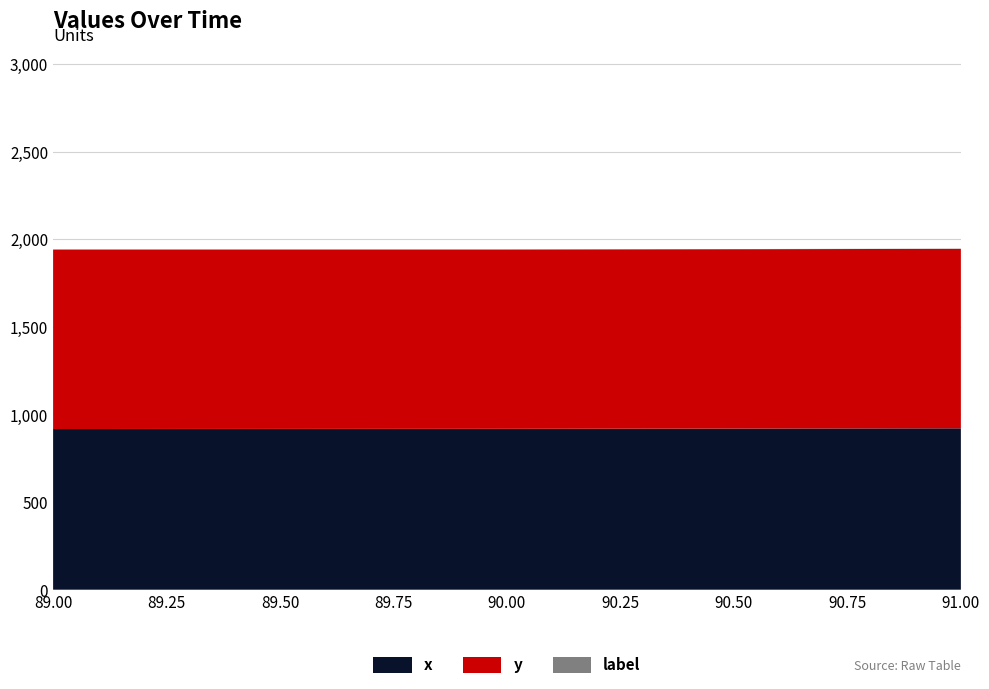

Reading right to left, list all the values displayed in this chart.

x: 91=921	90=918	89=917
y: 91=1024	90=1023	89=1024
label: 91=1	90=1	89=1